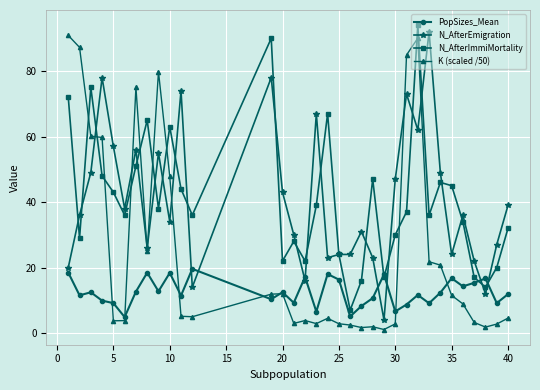

True or false: N_AfterEmigration has more than 2 points higher than both neighbors.

True